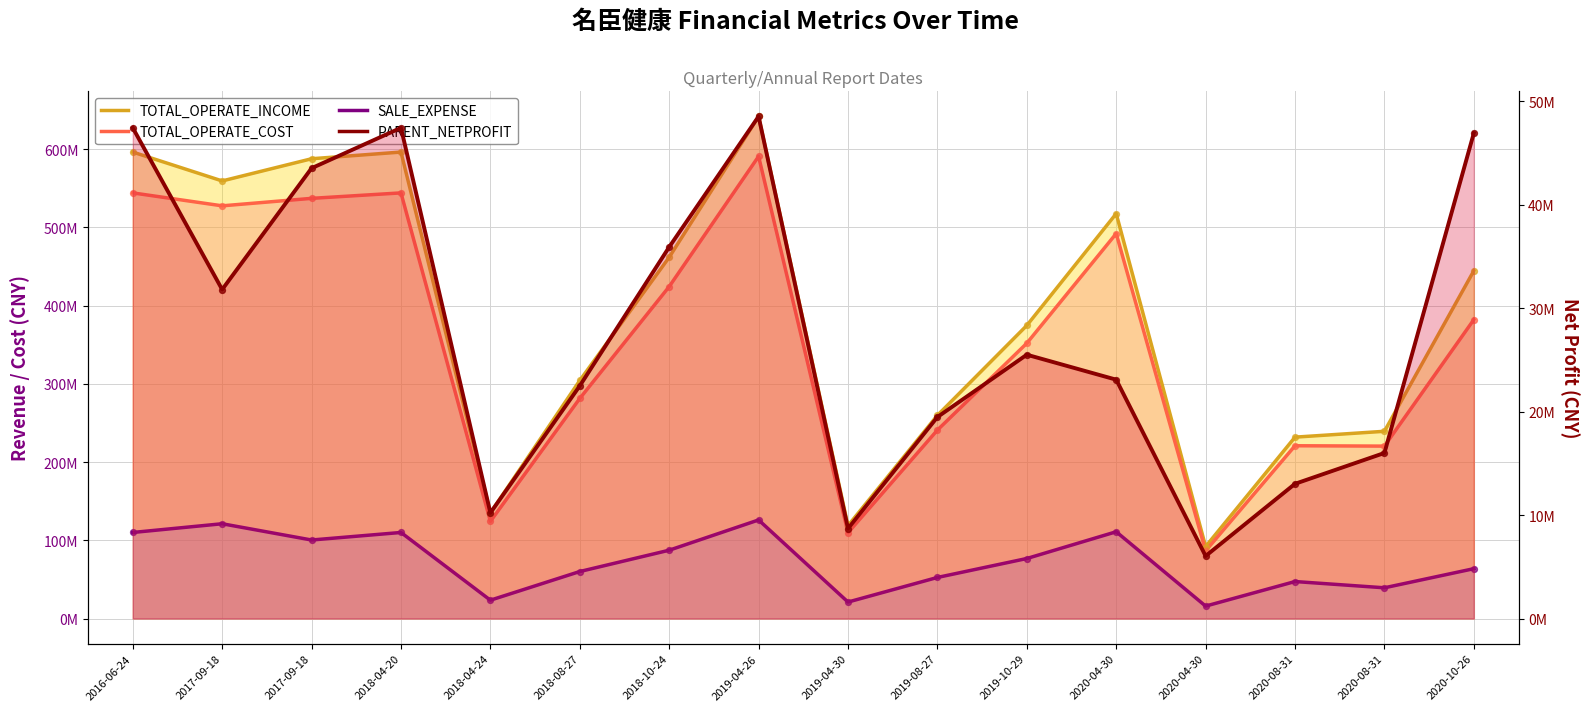

Which series has the largest total across all categories?

TOTAL_OPERATE_INCOME